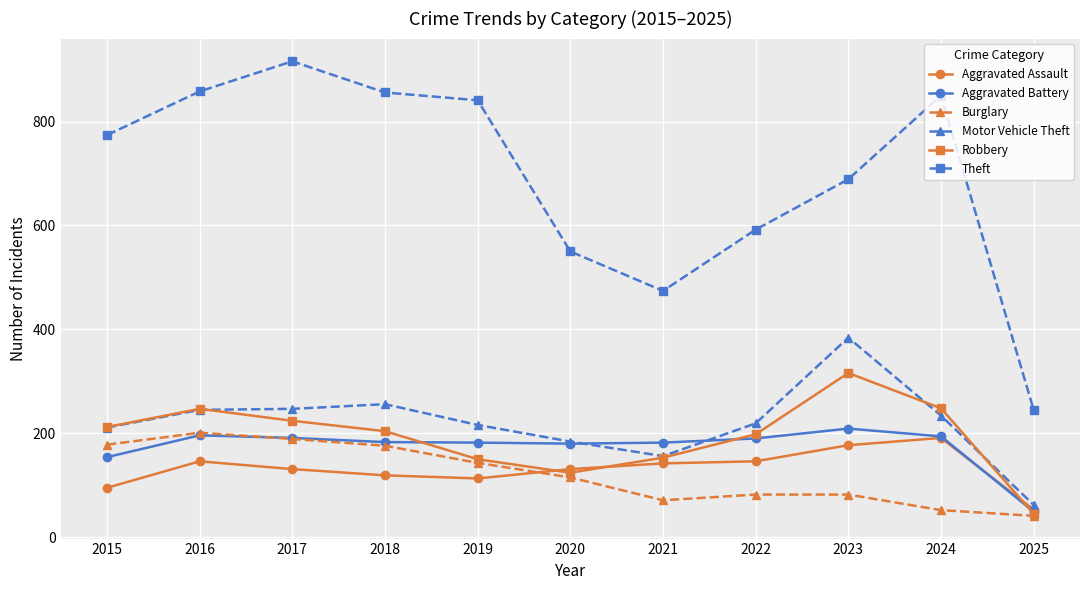

Between 2018 and 2019, which series saw the biggest shift?

Robbery